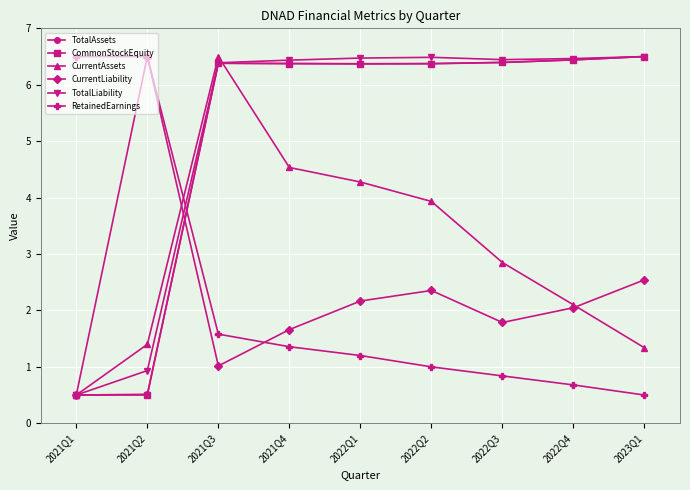

True or false: CurrentLiability has more than 1 interior local peaks.

True